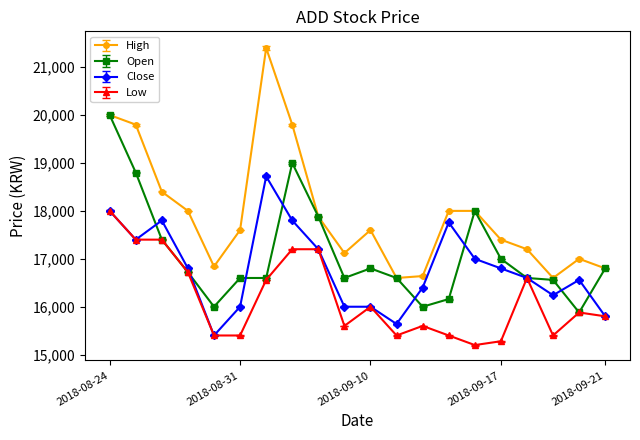

Which series has the widest spread of values?

High